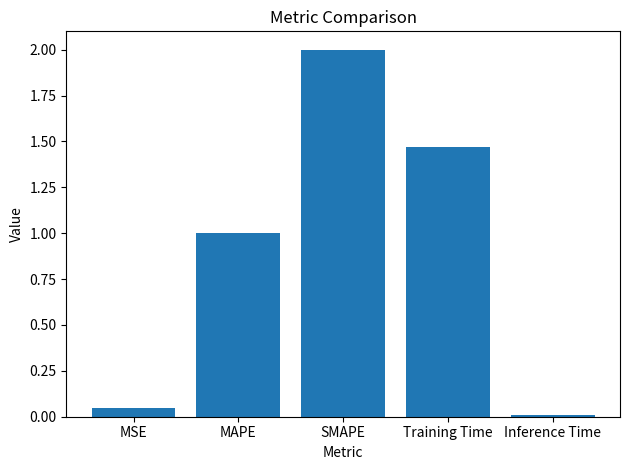

The value at SMAPE is 2.0. True or false?

True